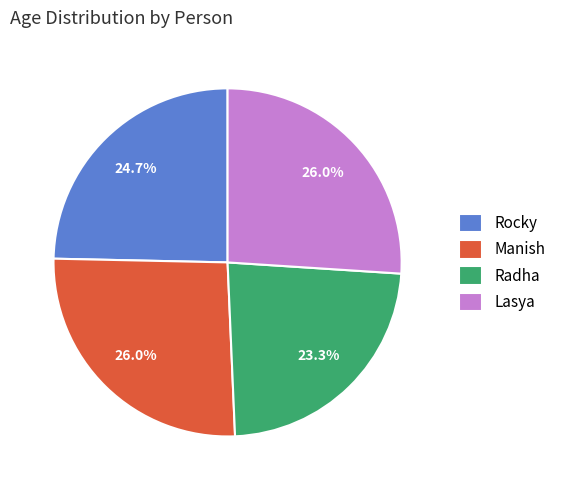

To the nearest percent, what percentage of the pie is Rocky?

25%